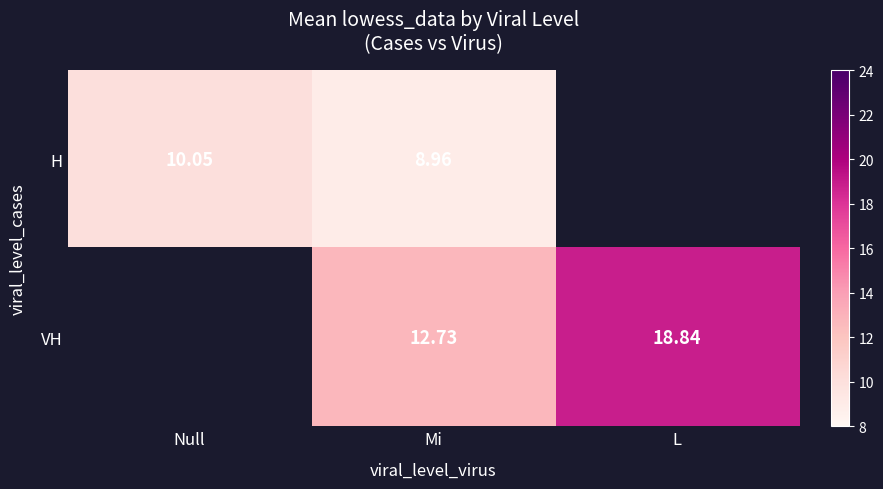

Is the value of H at Mi greater than the value of VH at Mi?

No